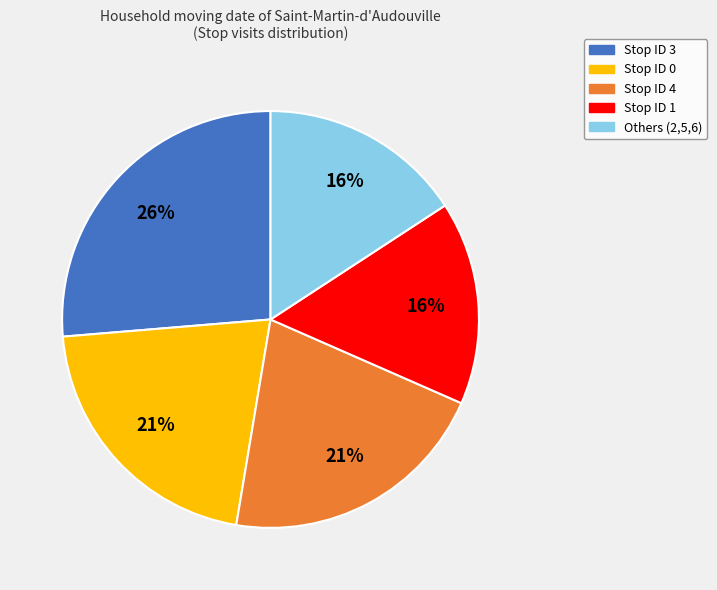

Does any single category account for the majority?

No